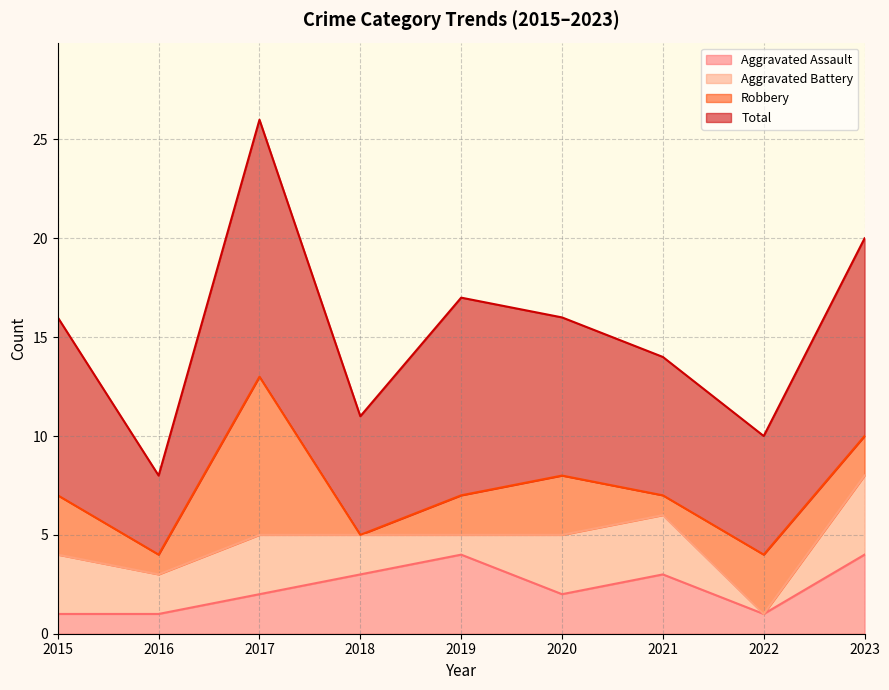

Does the chart have visible grid lines?

Yes